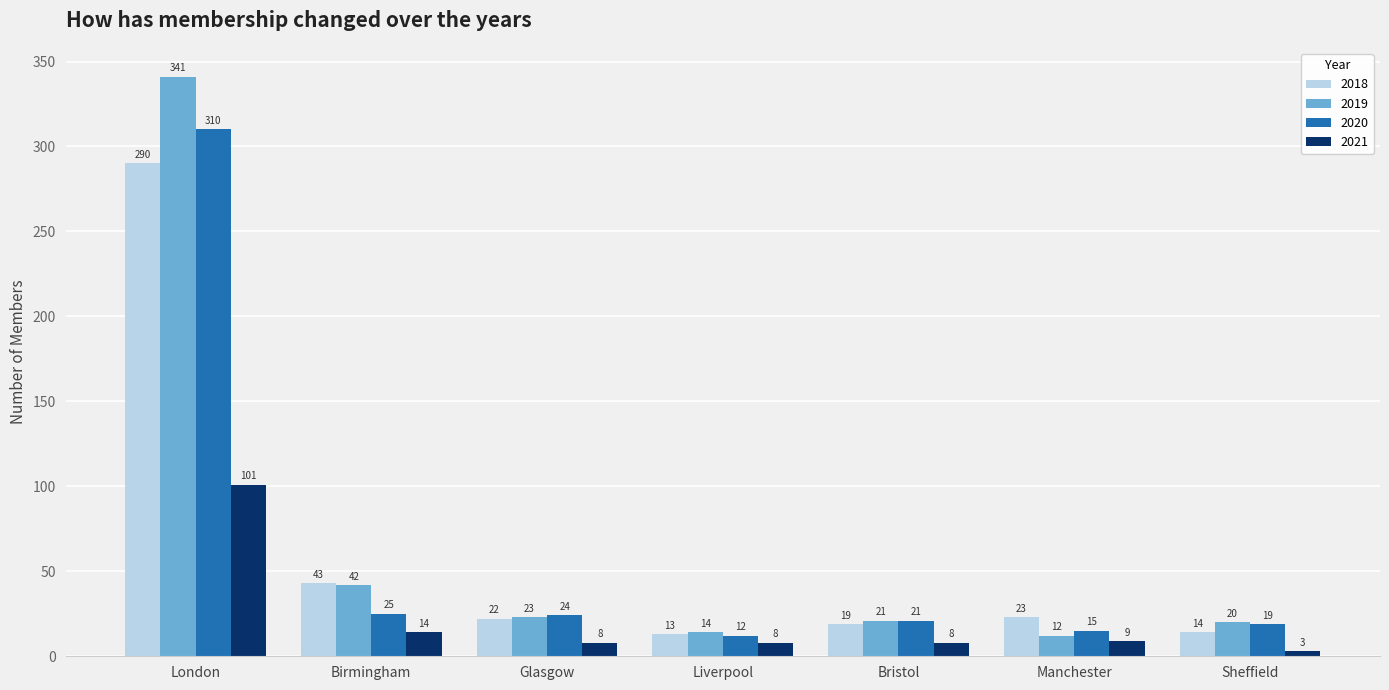

How many data points does each series have?

7